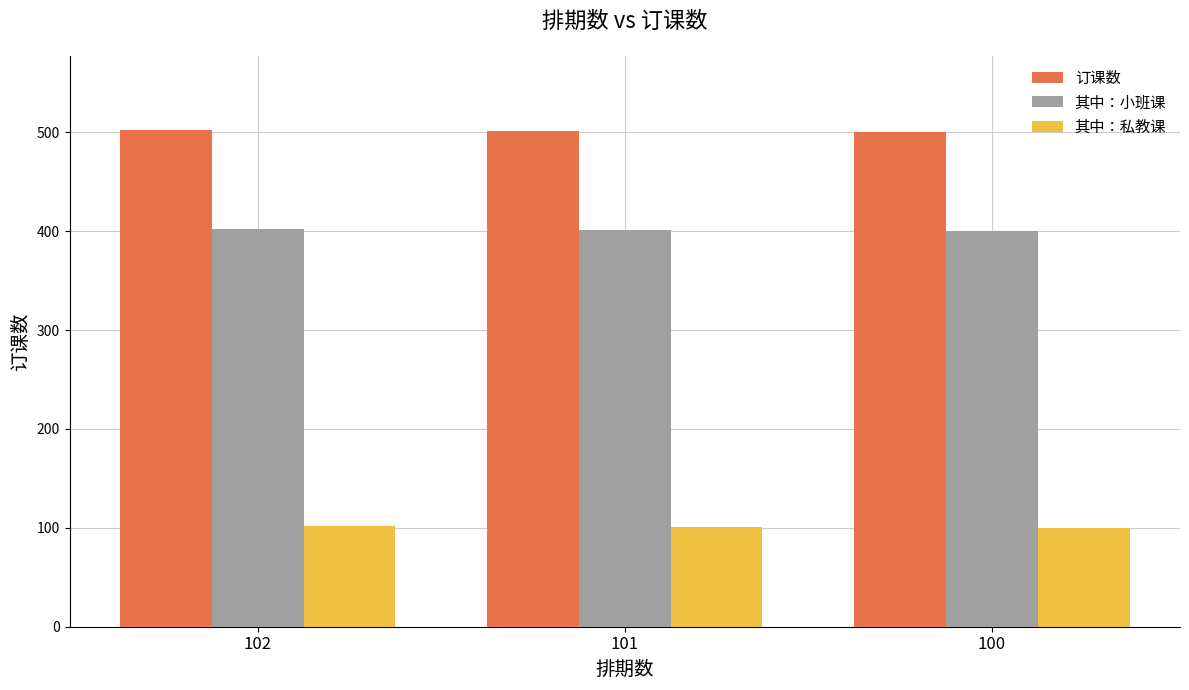

Are the bars grouped side by side (vs. stacked)?

Yes